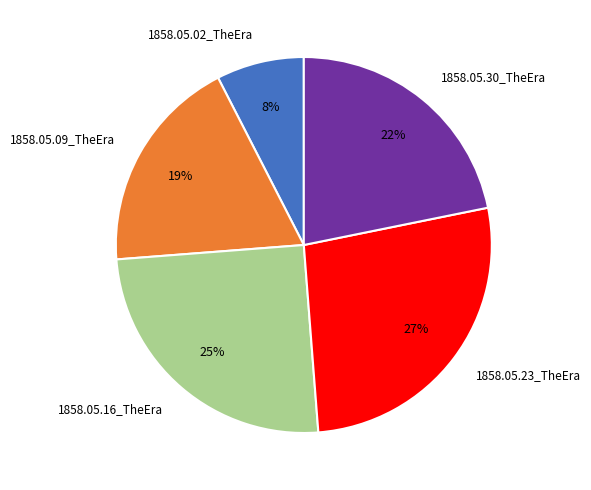

Does 1858.05.23_TheEra represent more than half of the total?

No